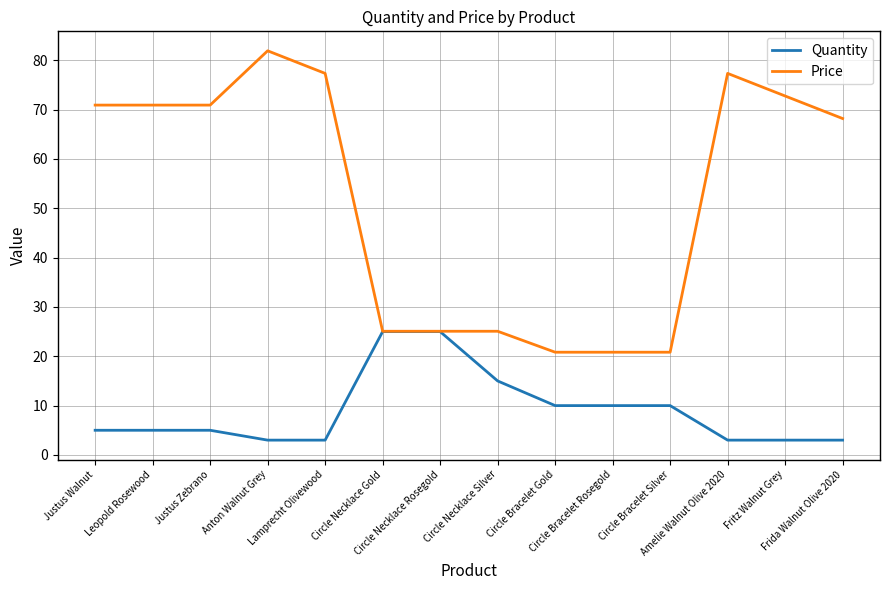

What is the minimum value for Price?

20.8